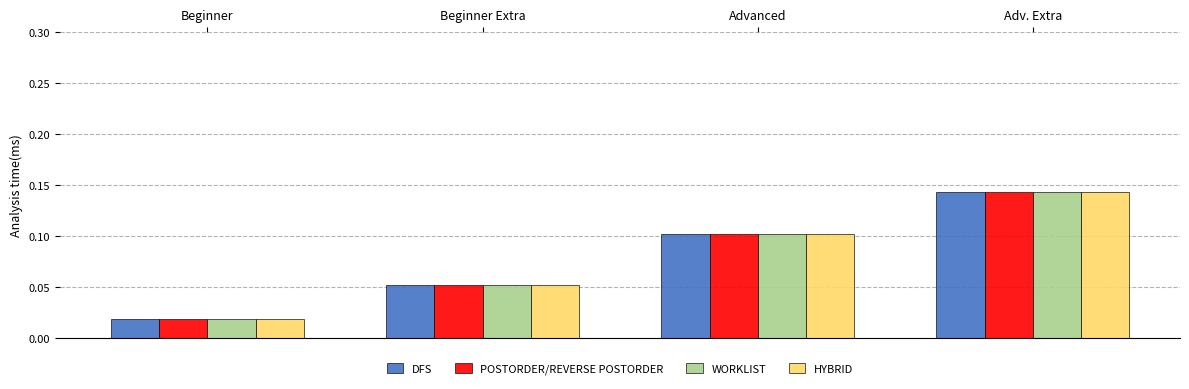

Rank the categories by HYBRID value from highest to lowest.

Adv. Extra, Advanced, Beginner Extra, Beginner